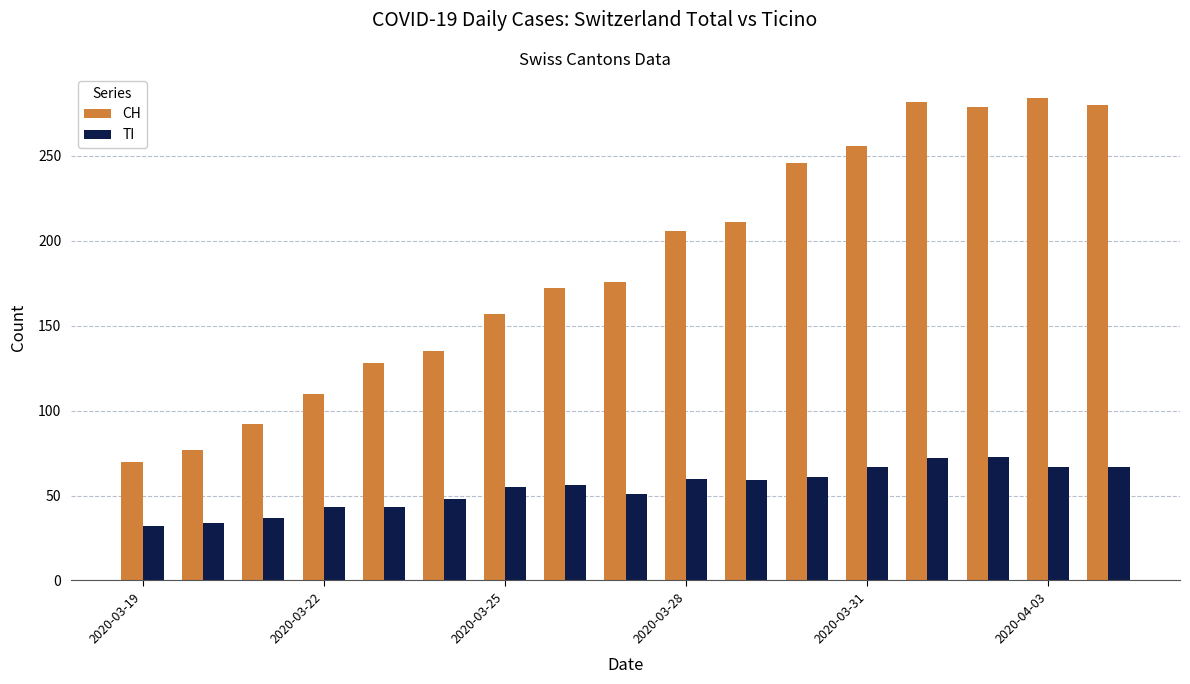

At how many categories does at least one series exceed 242?

6